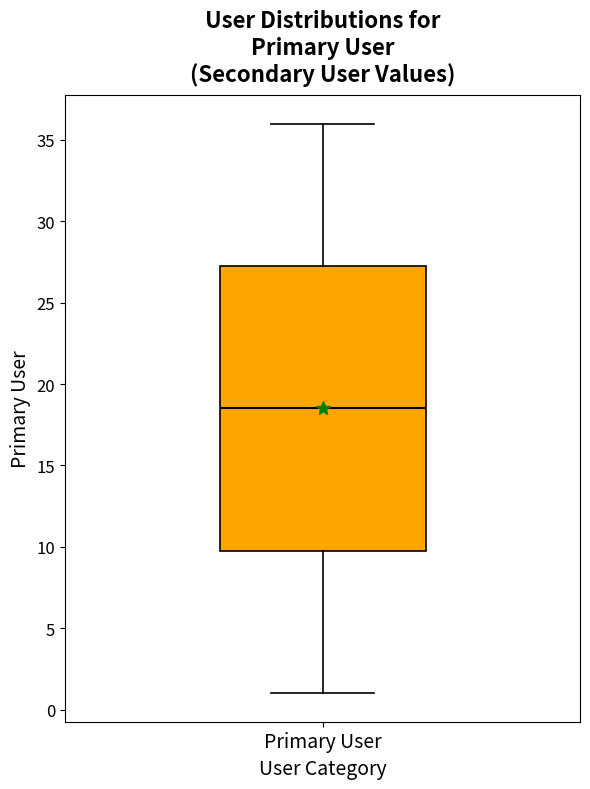

Read this box plot against the y-axis: the position of the median line, the range covered by the box, and the ends of both whiskers. The values are not printed on the chart, so give them approximately, as read against the axis.

median 18.5, box 10.0 to 27.5, whiskers 1.0 to 36.0